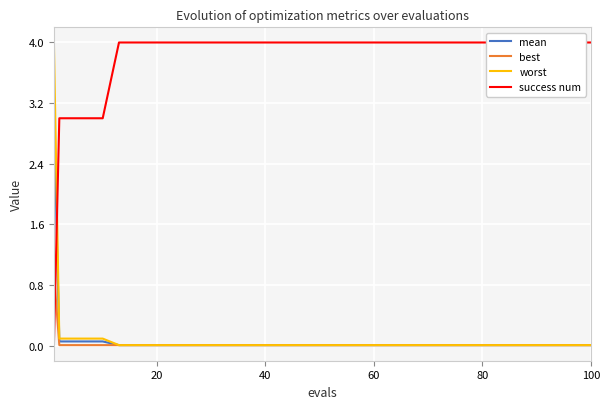

Which series has the largest total across all categories?

success num